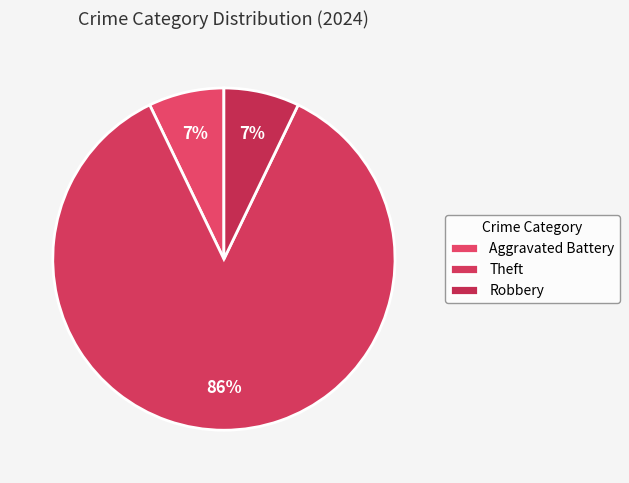

To the nearest percent, what is the difference between the largest and smallest slice percentages?

79%